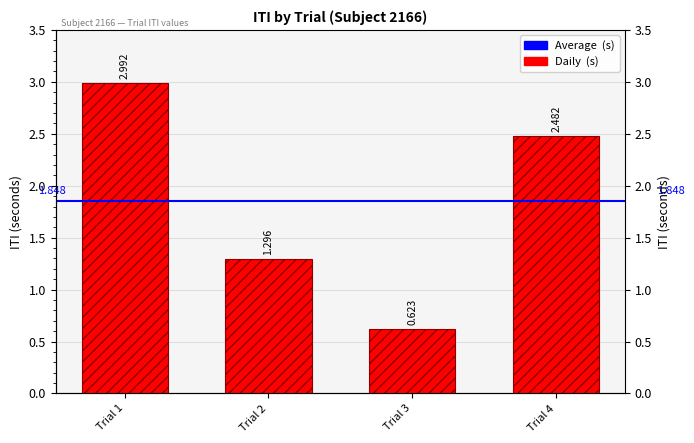

The value at Trial 1 is 4.3. True or false?

False